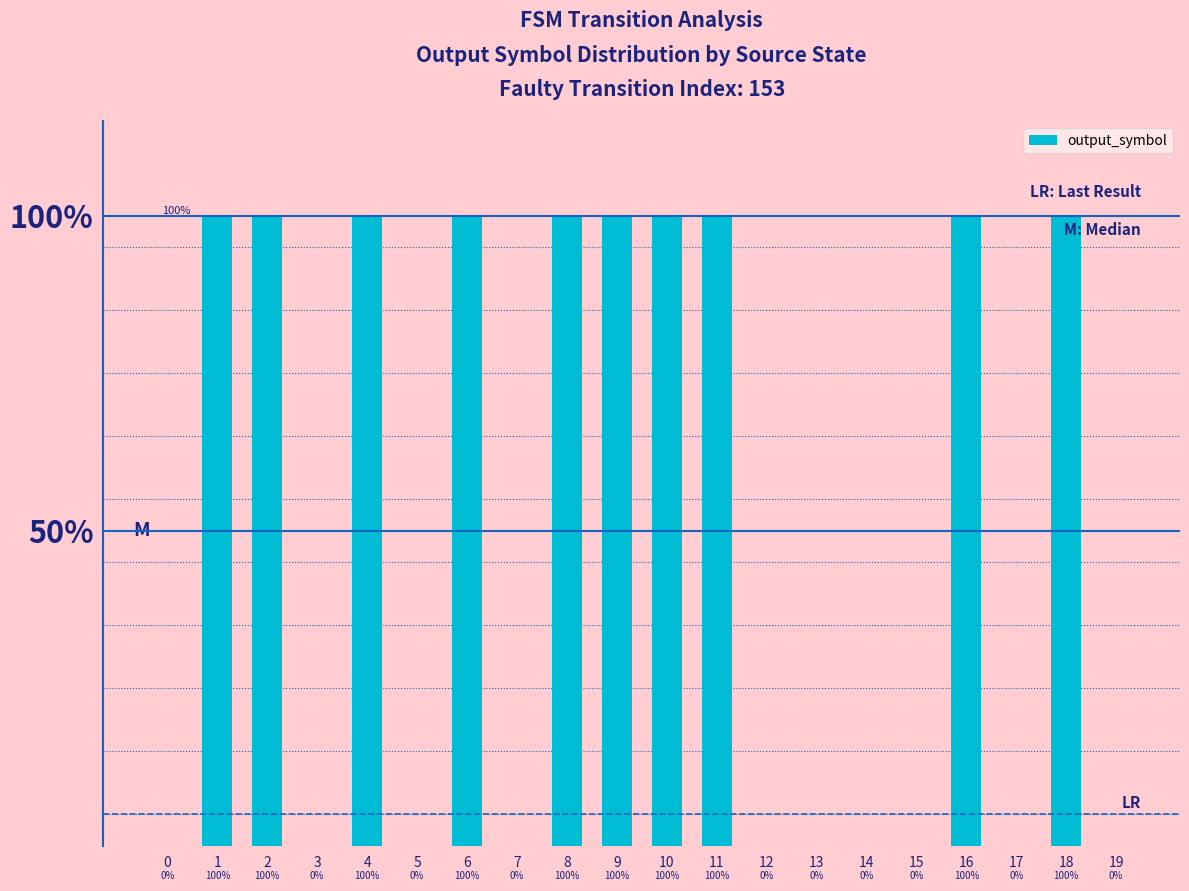

Are the bars horizontal?

No